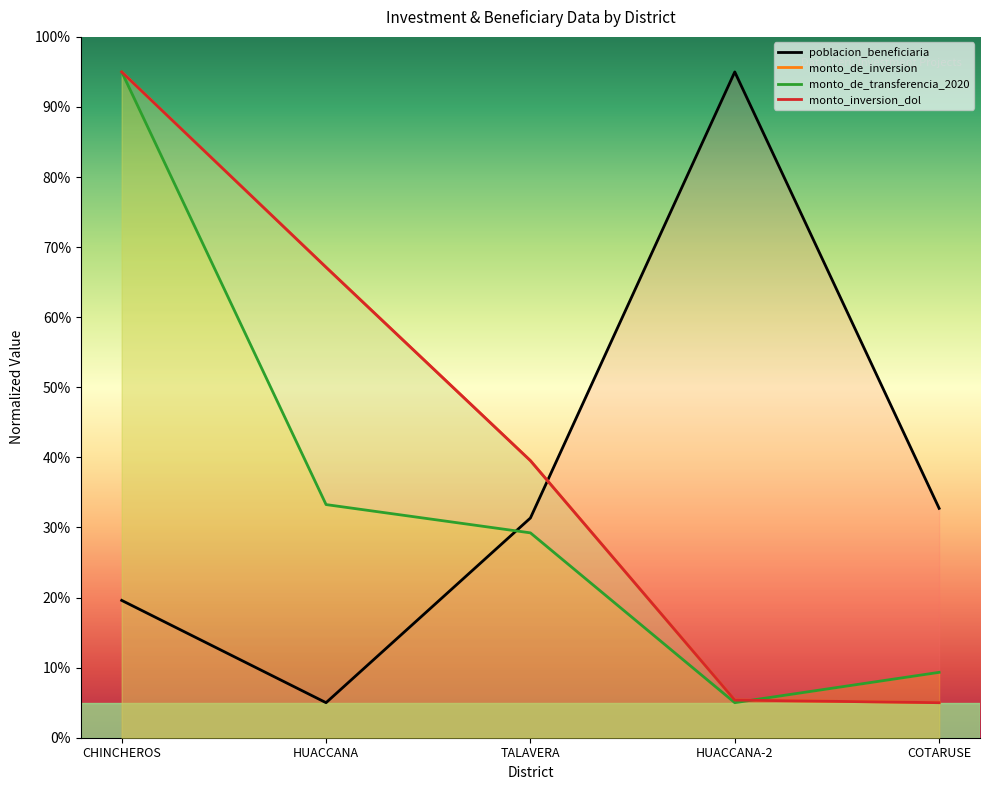

In monto_de_transferencia_2020, how many points are lower than both neighbors (excluding endpoints)?

1